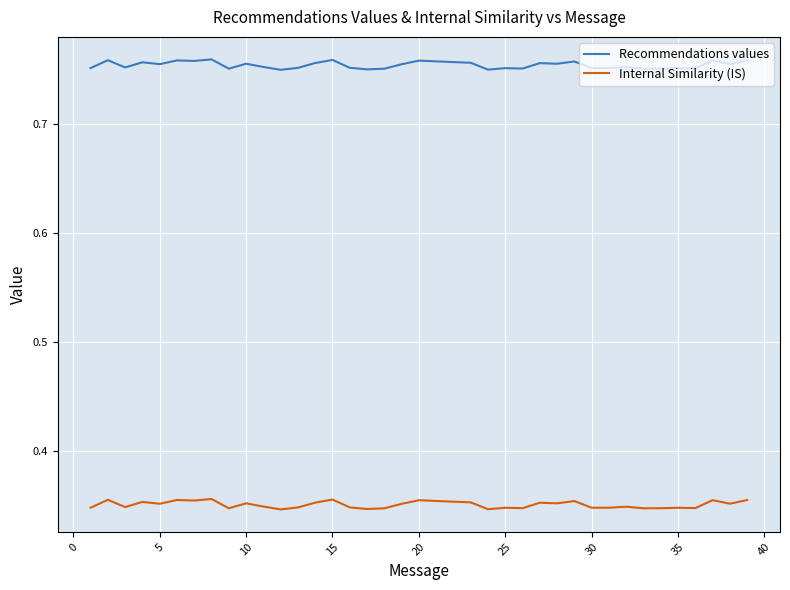

Which series has the largest total across all categories?

Recommendations values